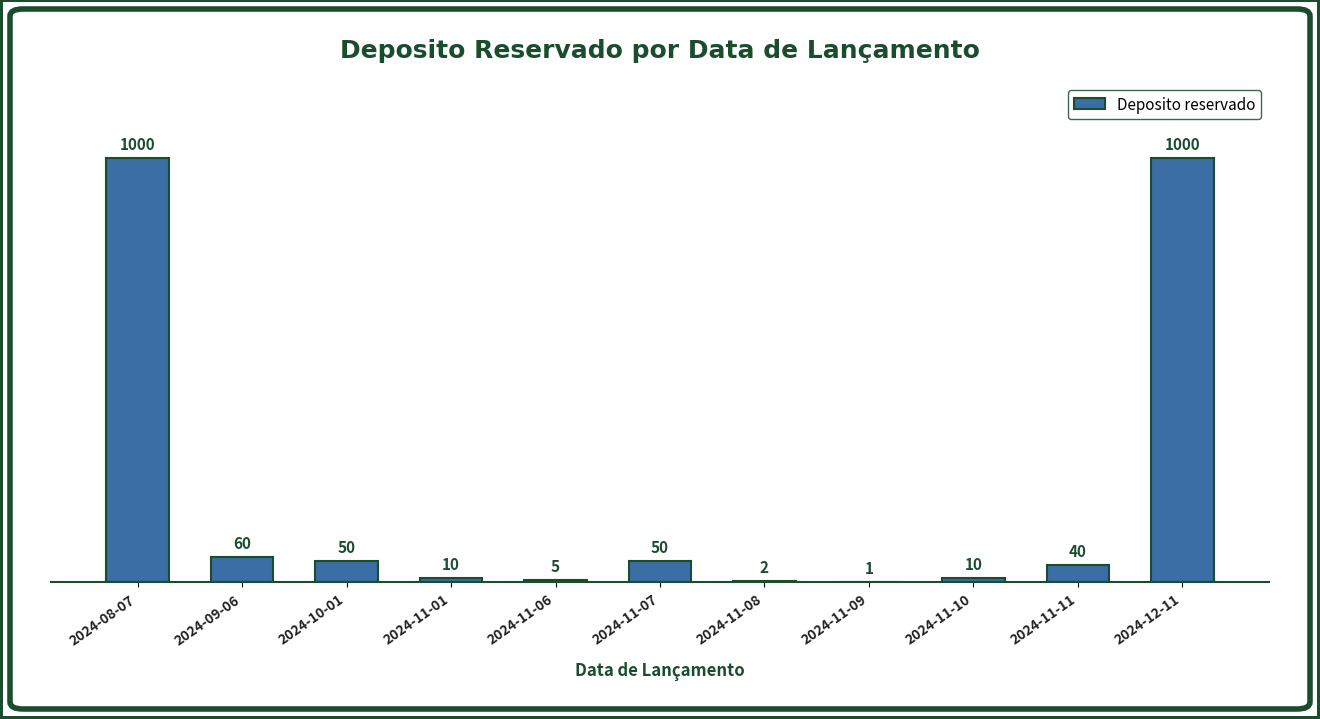

At which label does the data first exceed 40?

2024-08-07